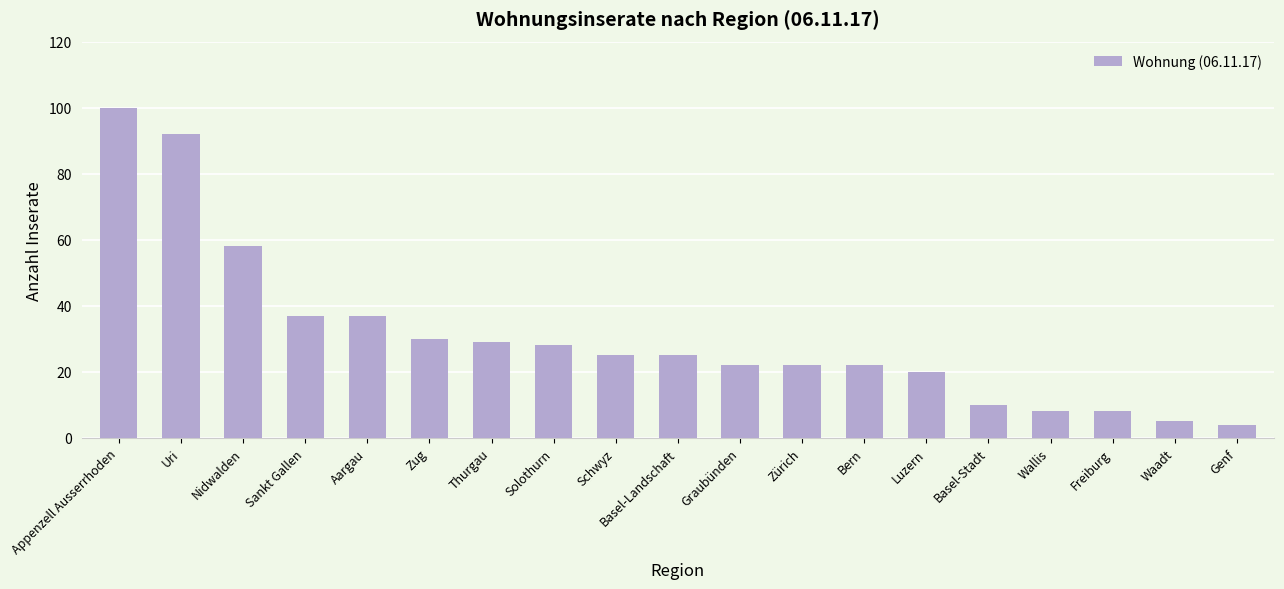

What is the value of the 9th bar from the left?

25